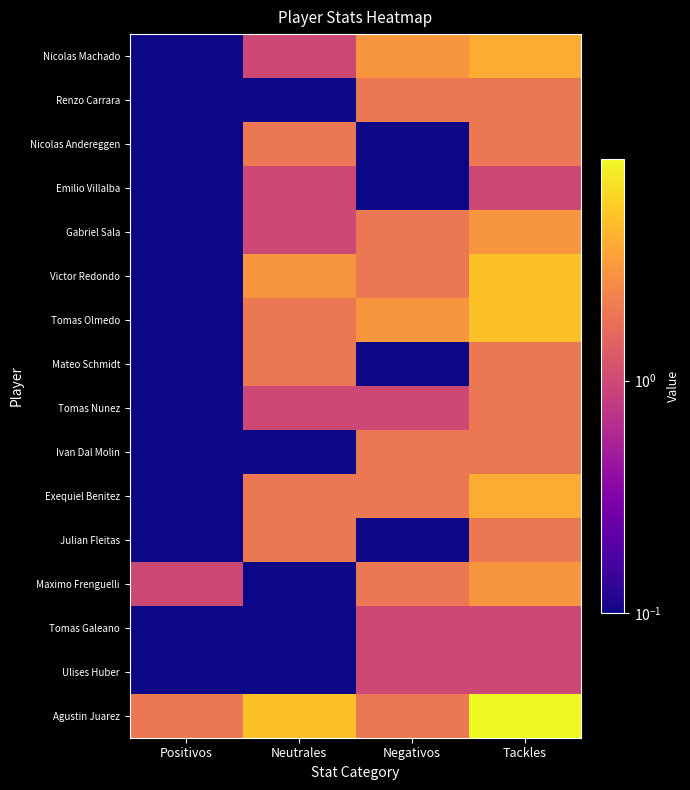

At which category is the sum across all series the highest?

Tackles